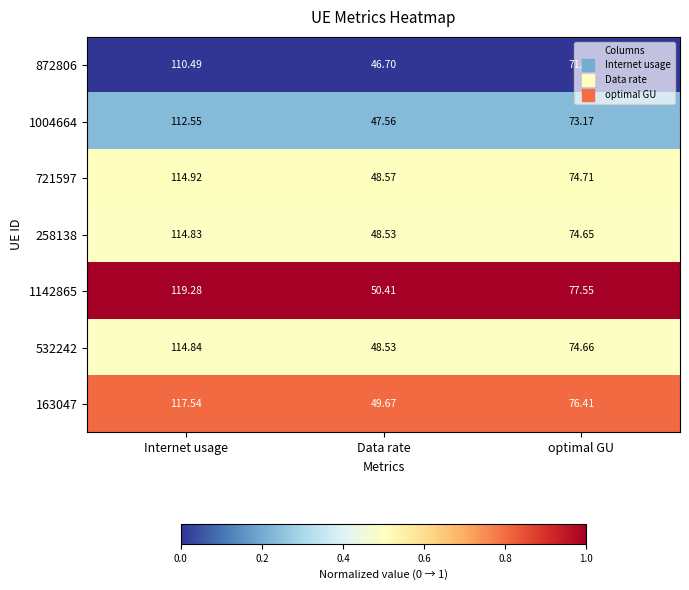

Which category has the lowest value in the 872806 series?

Data rate